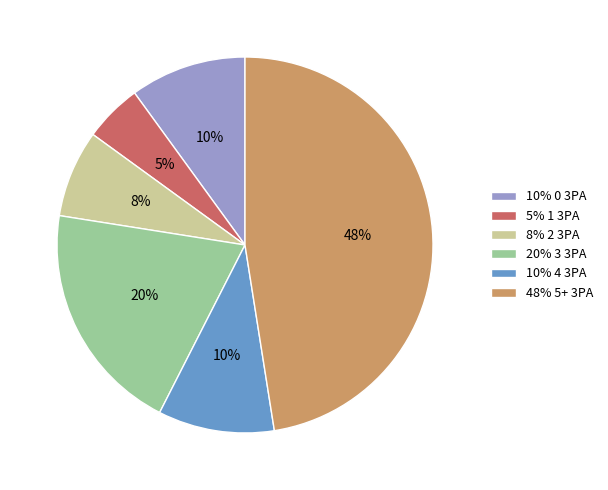

Is the sum of 20% 3 3PA and 48% 5+ 3PA greater than half?

Yes